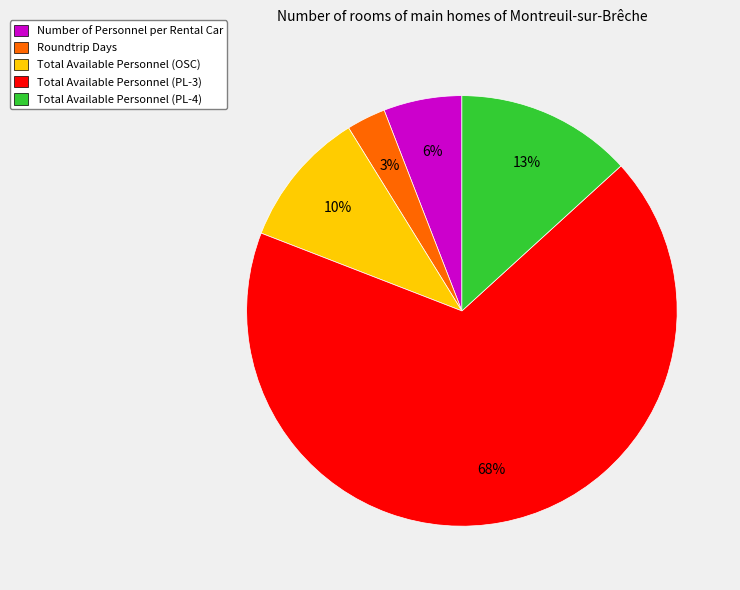

Is the sum of Total Available Personnel (PL-4) and Total Available Personnel (PL-3) greater than half?

Yes